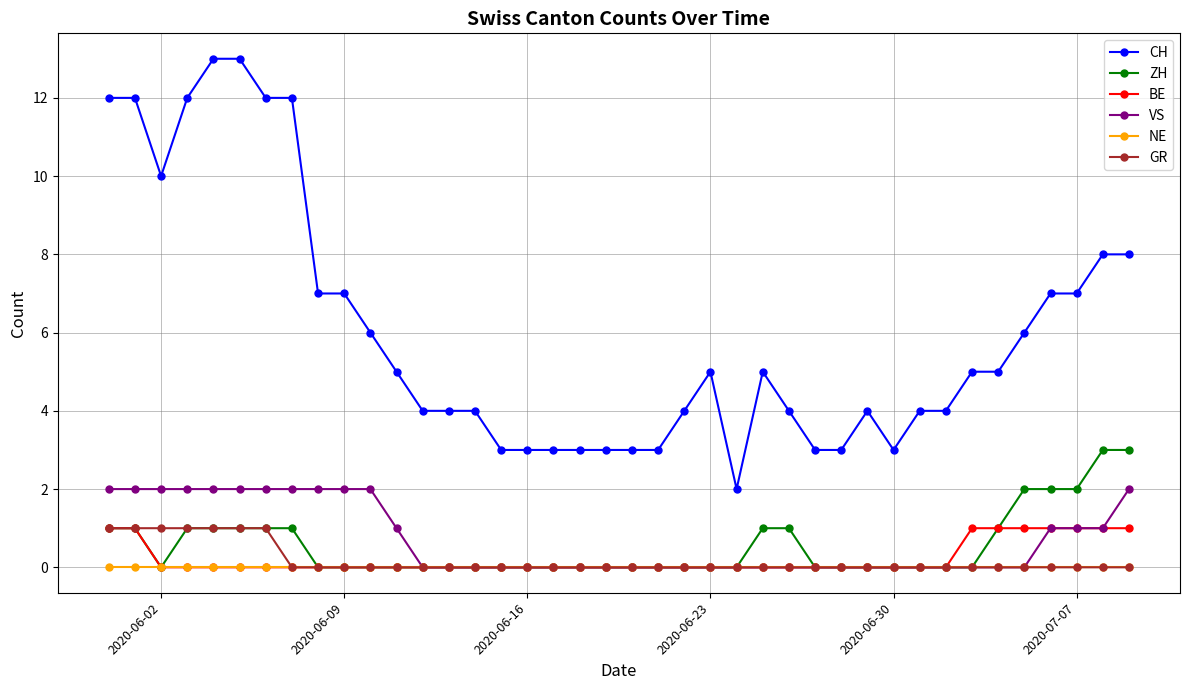

How many distinct data groups are displayed?

6